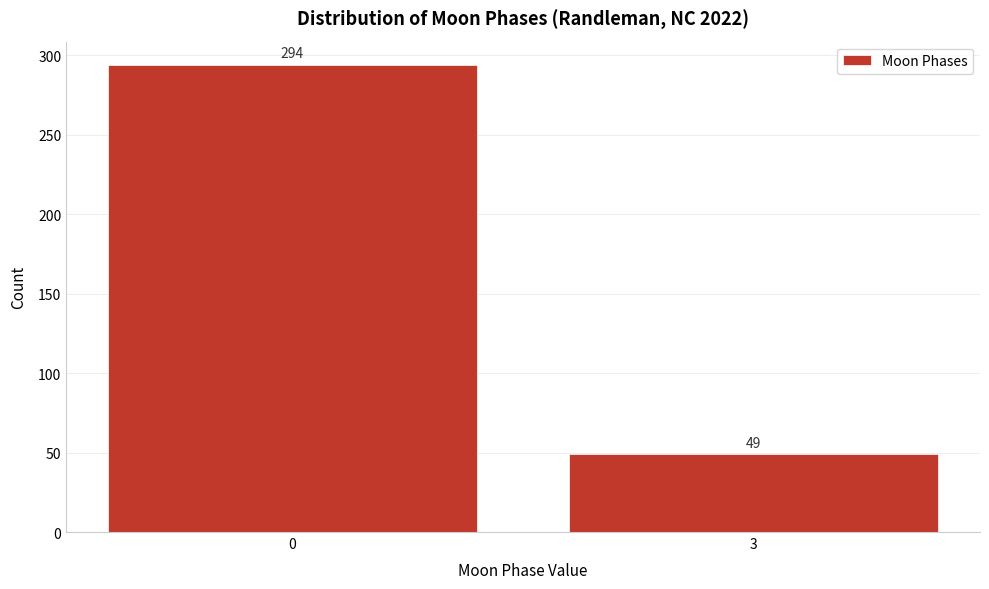

Reading left to right, list all the values displayed in this chart.

0=294	3=49